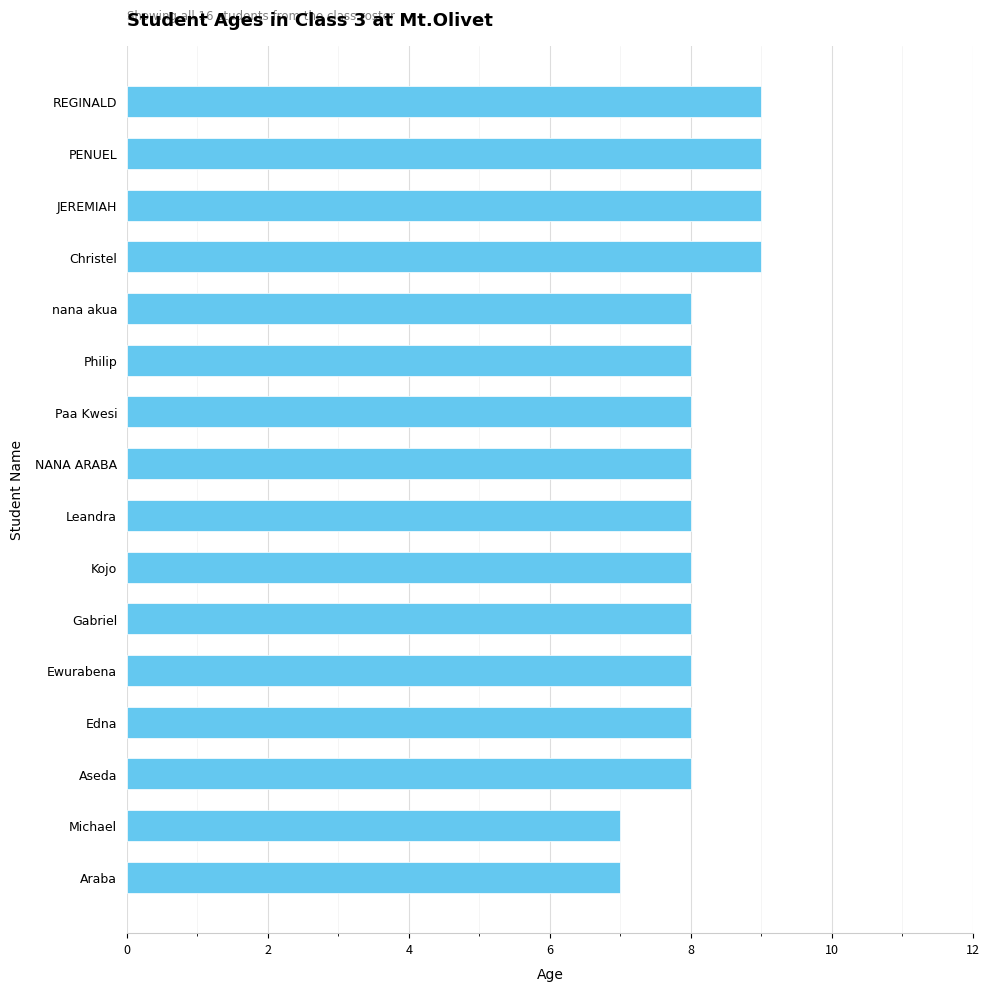

How many bars are there in total?

16